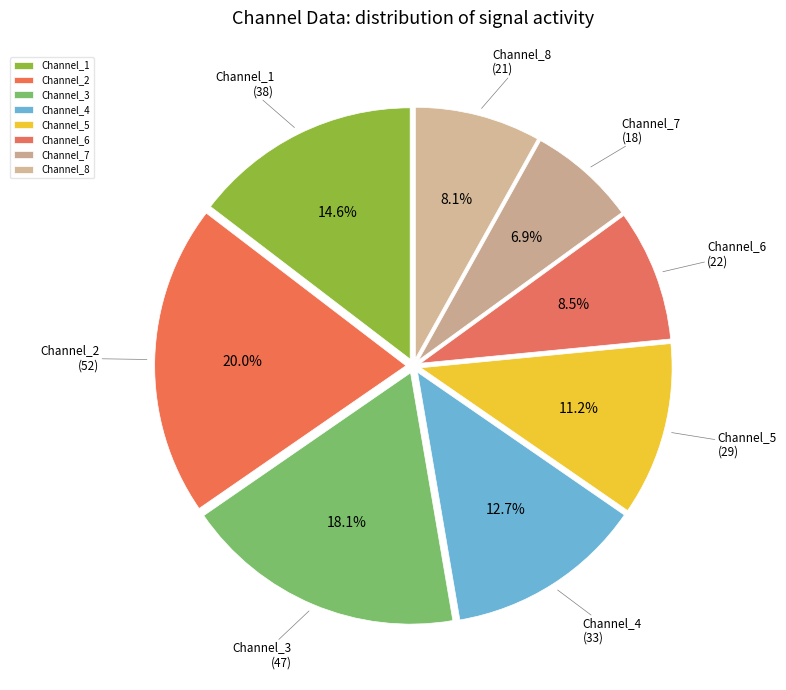

What portion of the pie excludes Channel_7?

93.1%